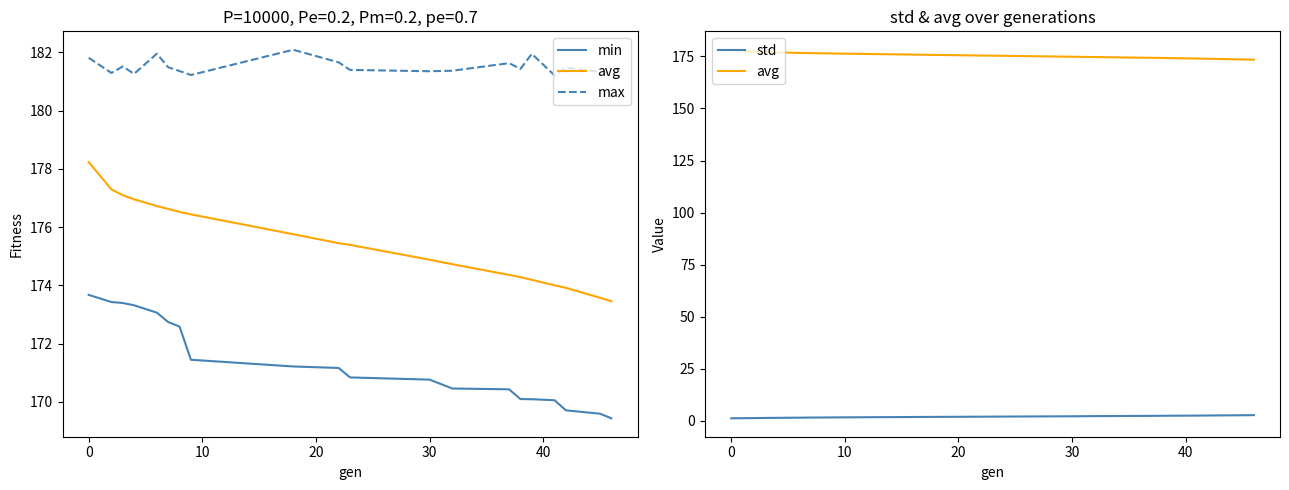

The min series shows 64.2 at 9. True or false?

False